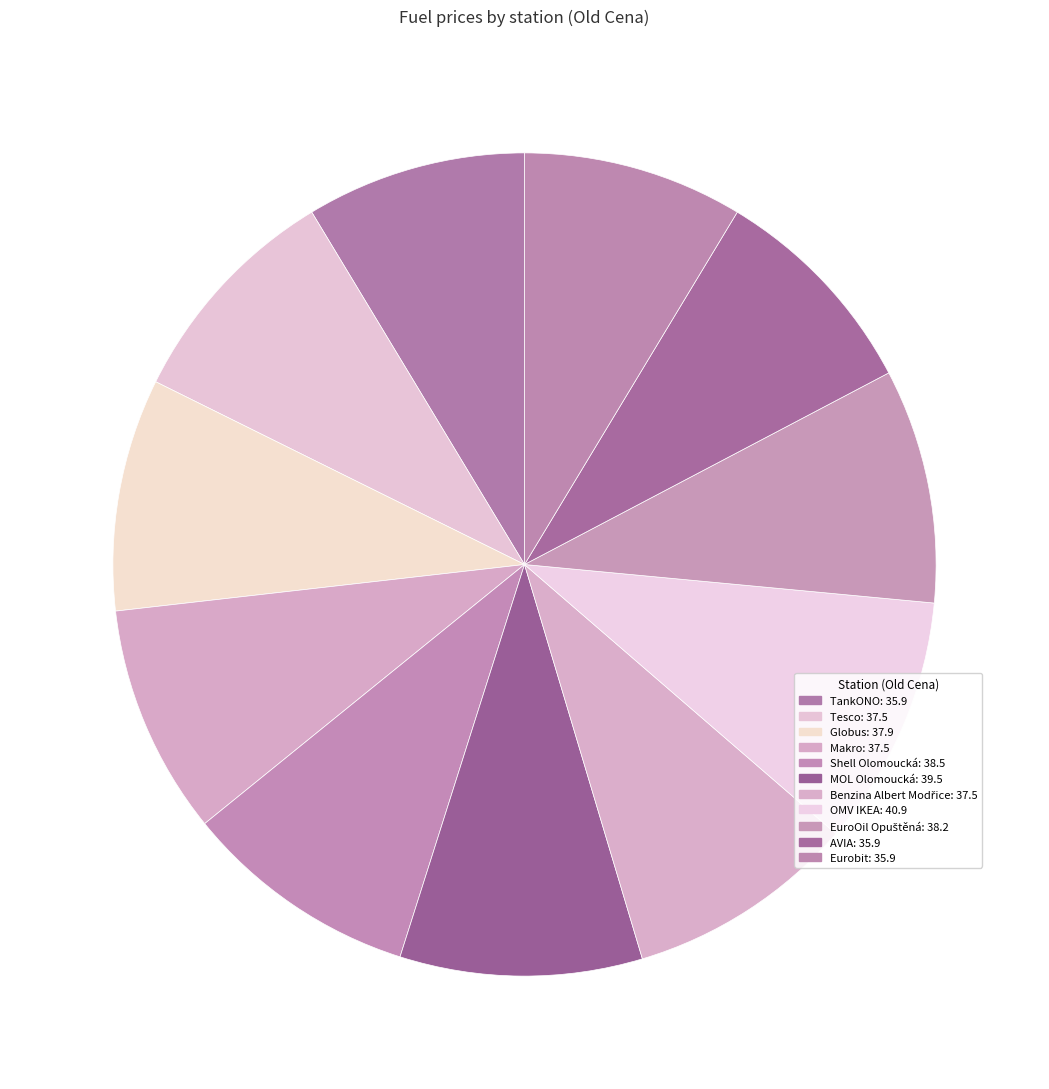

What is the total percentage of AVIA and Benzina Albert Modřice?

17.7%